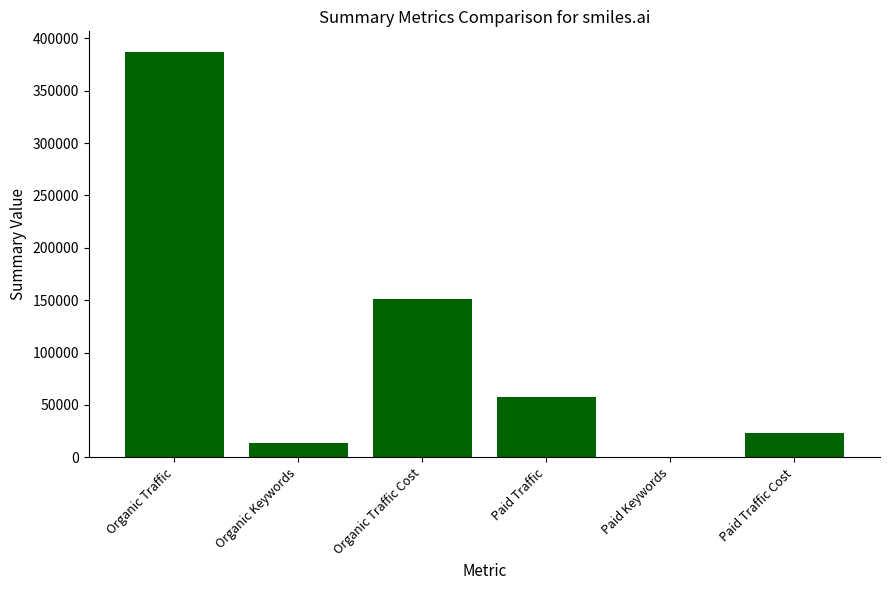

What is the sum of all values?

633525